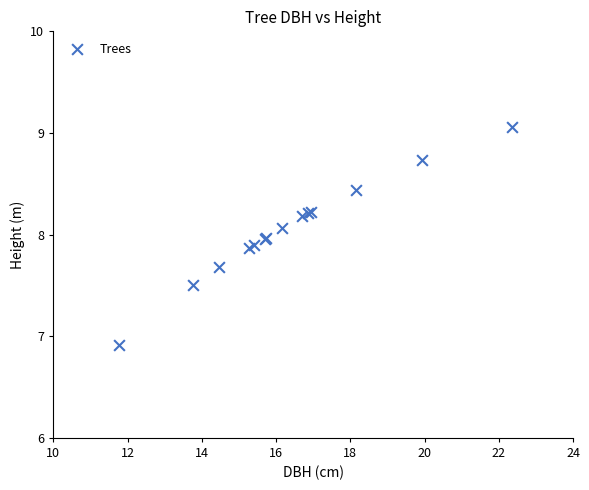

What Y value in the scatter plot is closest to 7?

6.9